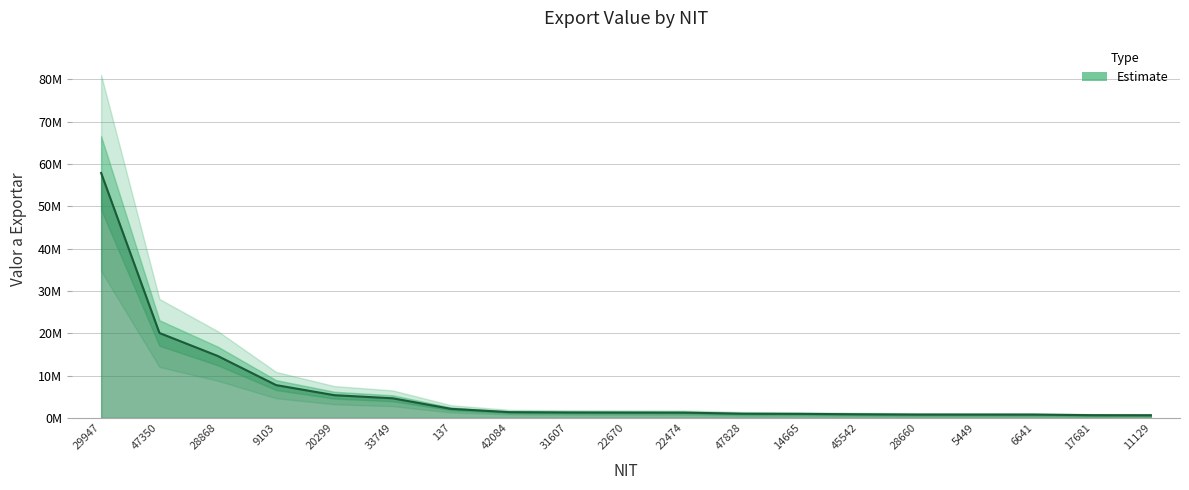

Reading left to right, list all the values displayed in this chart.

29947=57876011.3	47350=20070782.2	28868=14640949.1	9103=7762765.5	20299=5378441.5	33749=4646055.8	137=2146452.0	42084=1368714.0	31607=1300062.3	22670=1278529.0	22474=1261518.7	47828=1004750.8	14665=963715.2	45542=869821.5	28660=803324.4	5449=800175.3	6641=794965.6	17681=655025.6	11129=642360.8